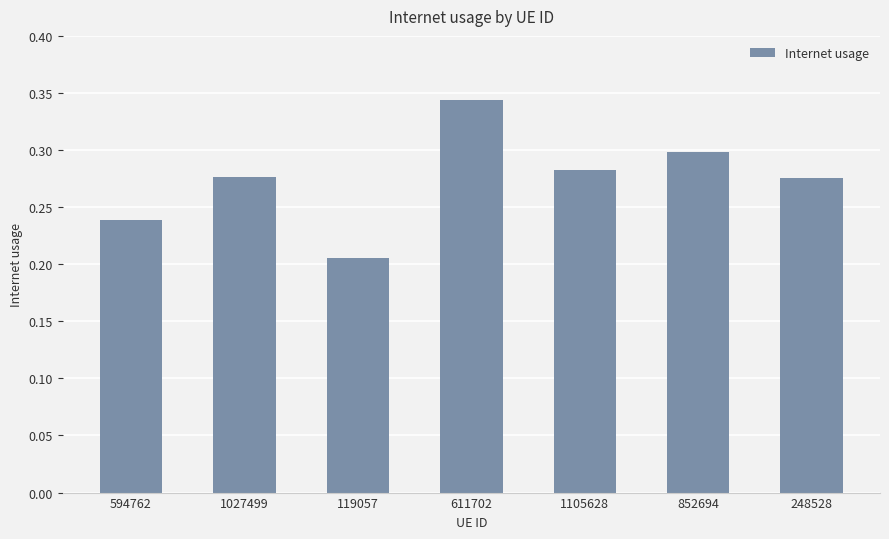

Between 594762 and 852694, which is larger?

852694